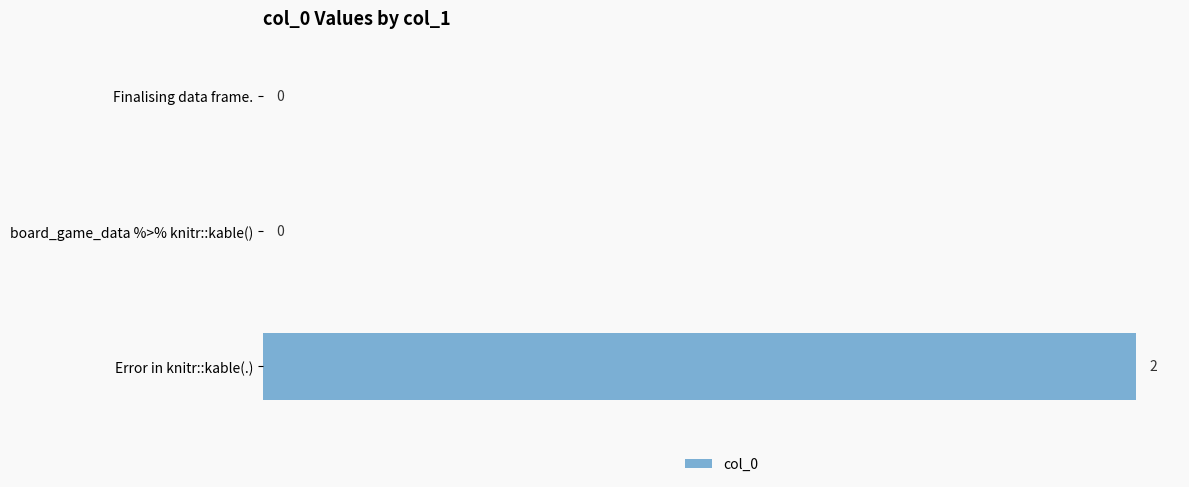

Which has a higher value, Finalising data frame. or Error in knitr::kable(.)?

Error in knitr::kable(.)